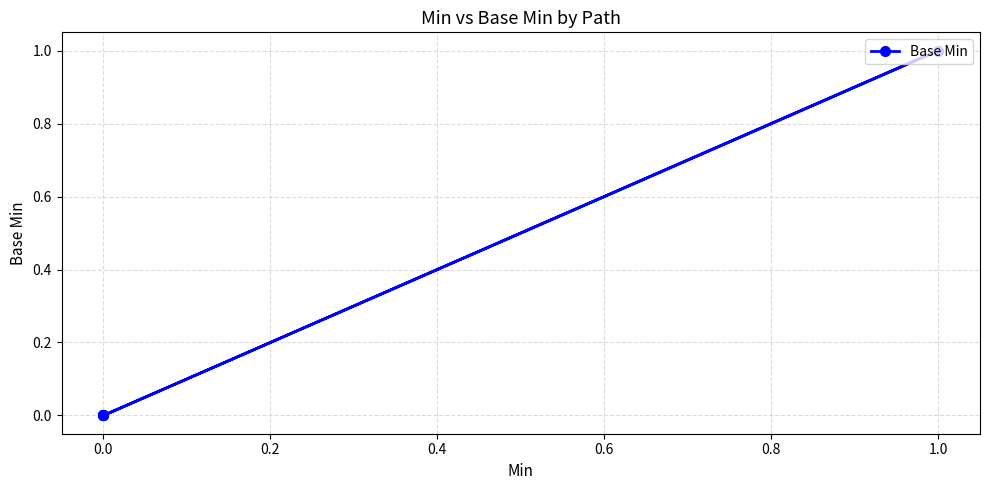

What is the sum of all values?

1